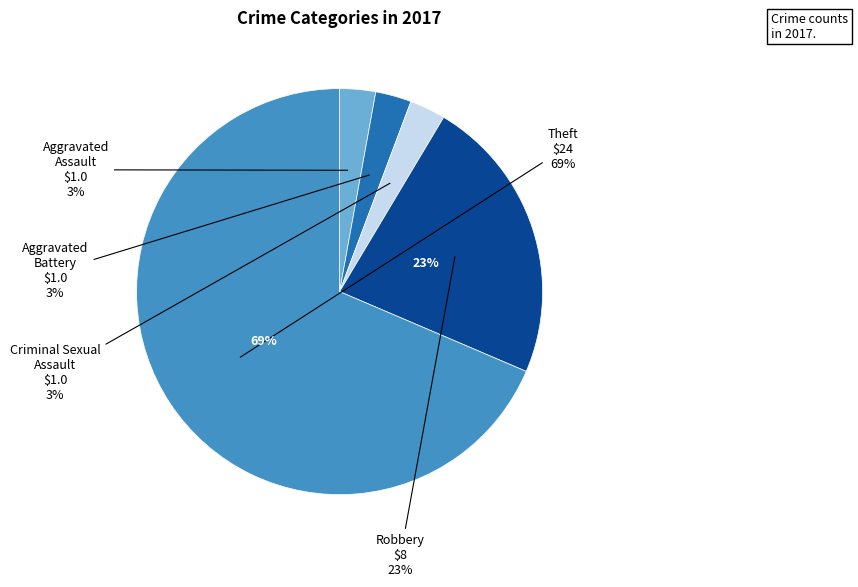

Count the number of slices in the pie.

5